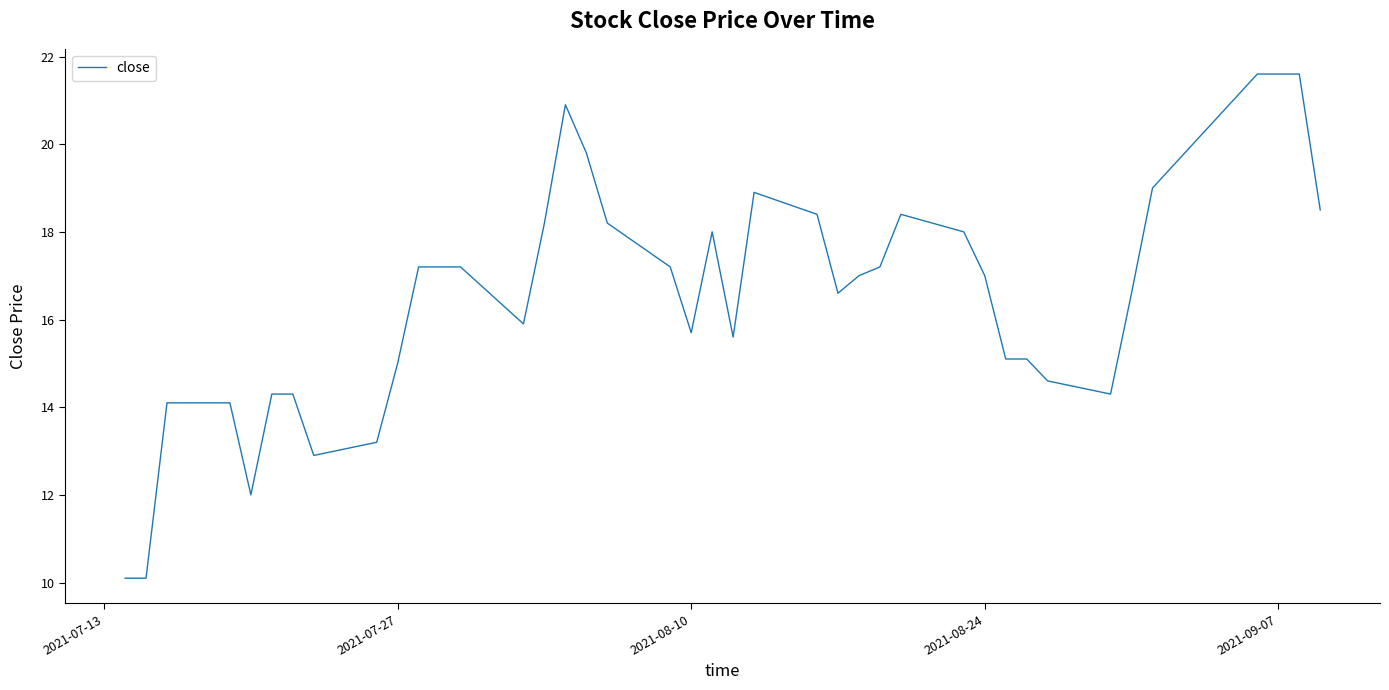

What is the difference between the maximum and minimum values?

11.5